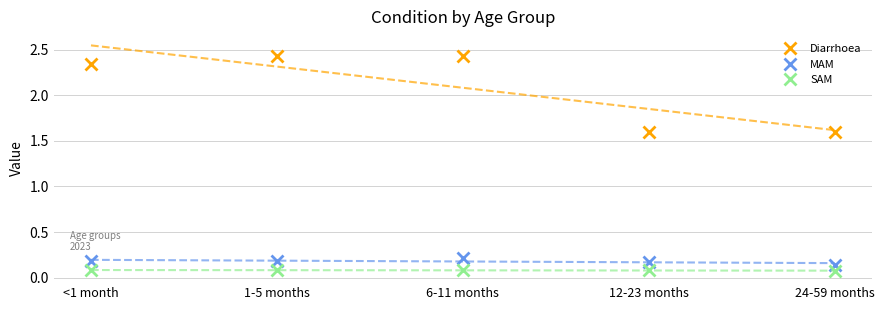

True or false: SAM has a value of 0.1 at 1-5 months.

True